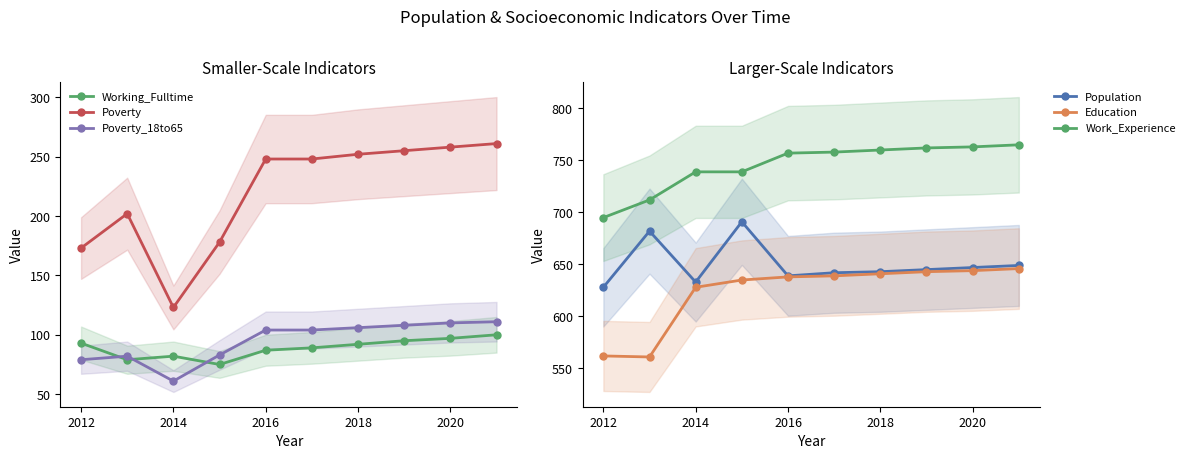

What value does the Poverty series have at 2012, to the nearest 5?

175